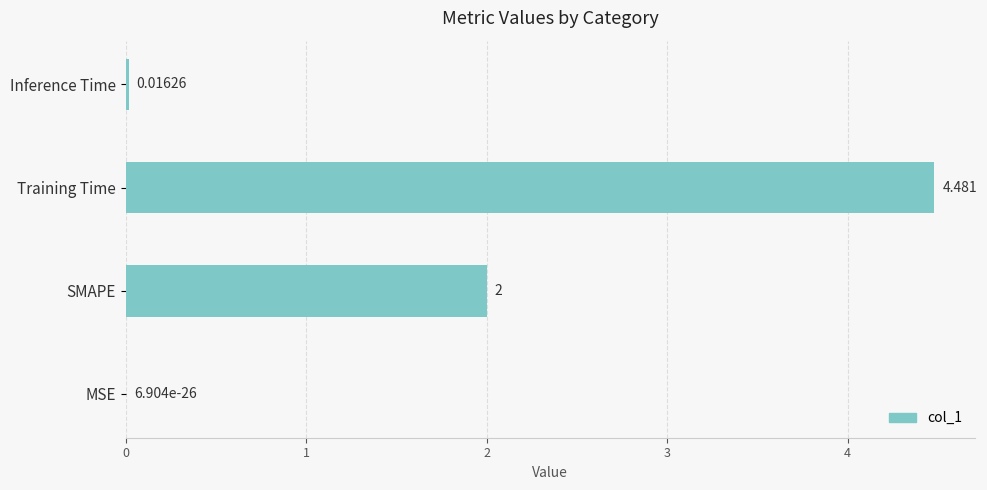

Which has a higher value, Inference Time or MSE?

Inference Time